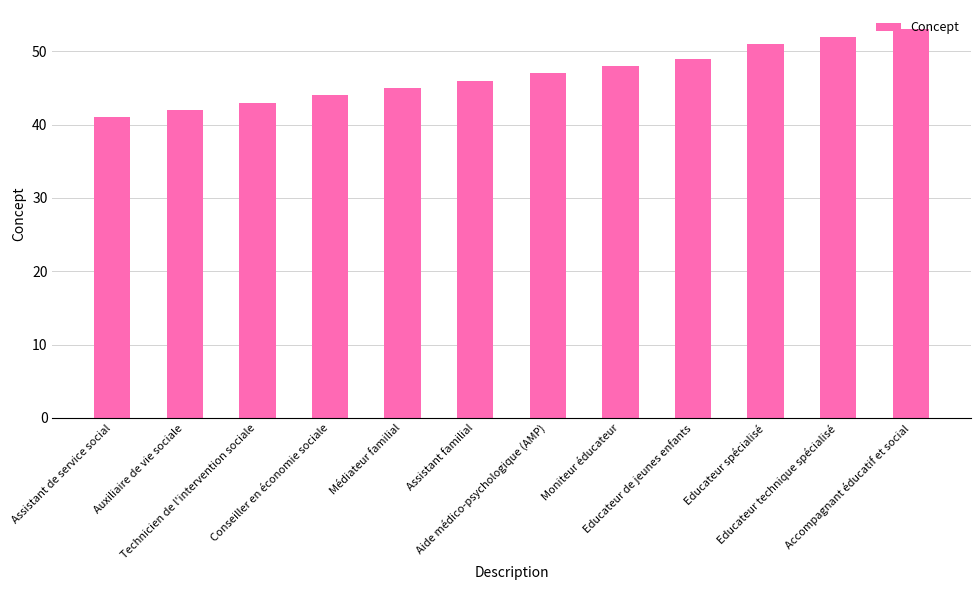

At which category does the chart reach its minimum across all series?

Assistant de service social